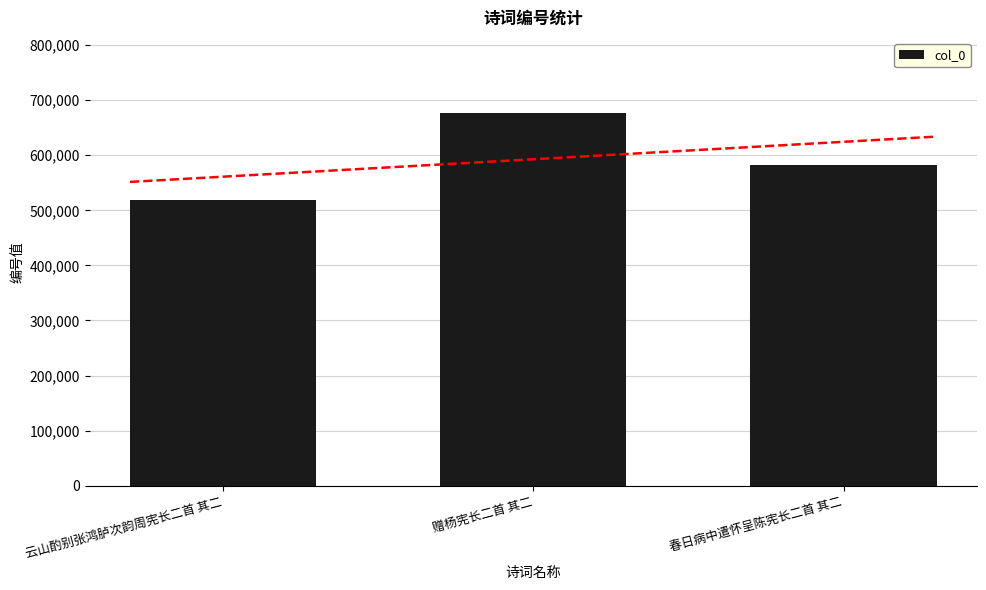

Which category has the lowest value across all series?

云山酌别张鸿胪次韵周宪长二首 其二